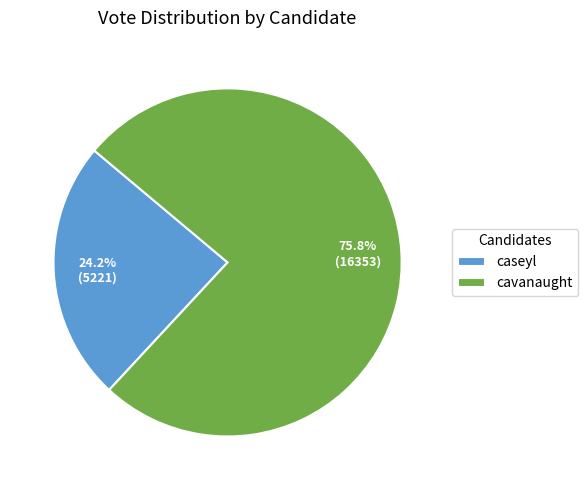

What percentage is the cavanaught slice, to the nearest percent?

76%